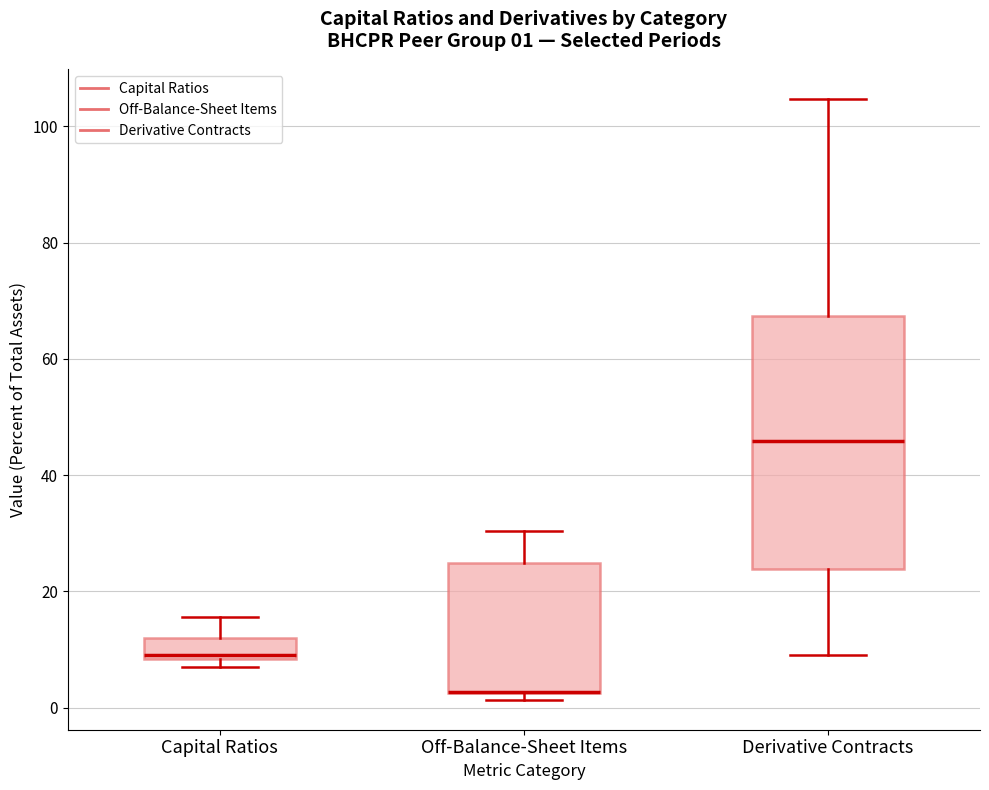

Comparing the boxes themselves (not the whiskers), which one is the tallest?

Derivative Contracts